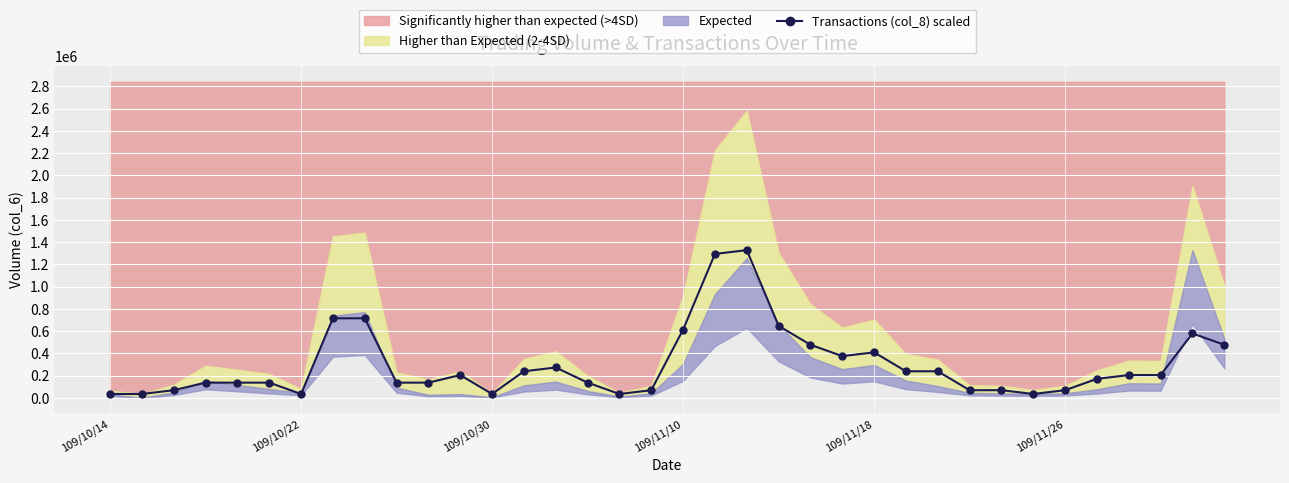

True or false: Transactions (col_8) scaled has more than 0 points higher than both neighbors.

True